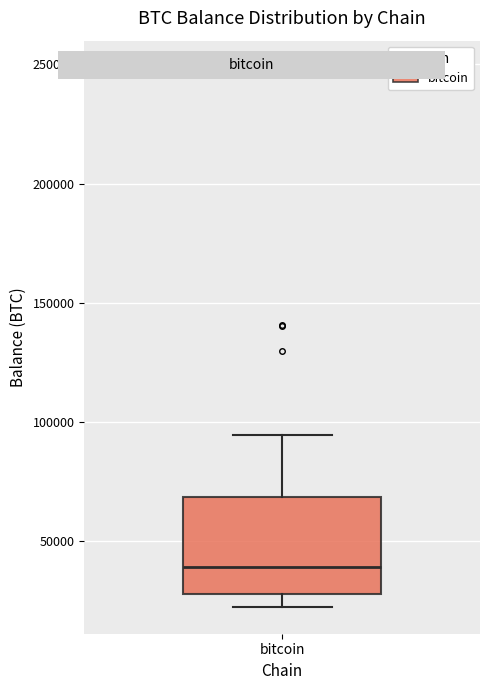

Transcribe this box plot: give where the median line is, the range the box spans, and where the two whiskers end, as read against the y-axis. The values are not printed on the chart, so give them approximately, as read against the axis.

median 40000, box 30000 to 70000, whiskers 25000 to 95000